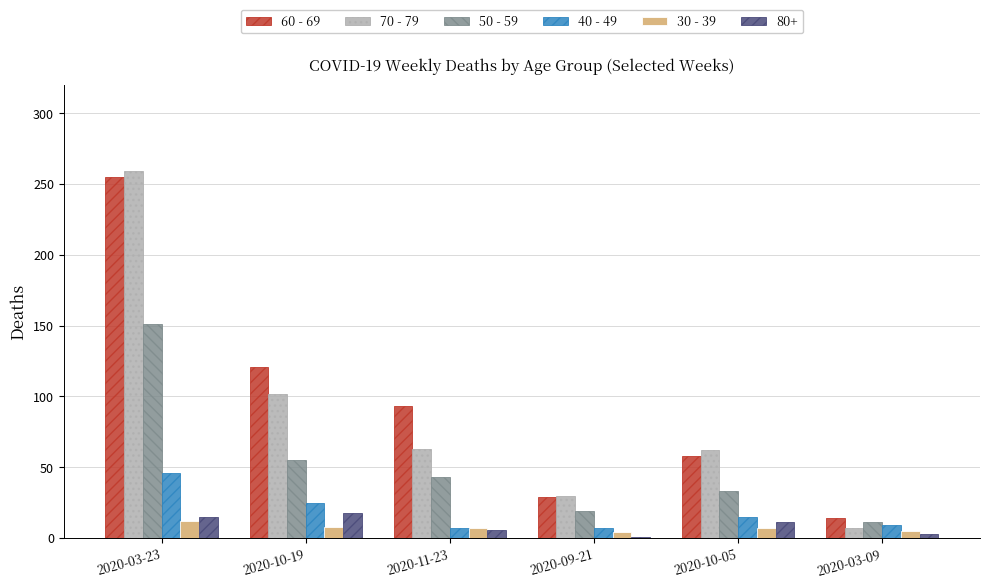

At which label does 50 - 59 reach its minimum?

2020-03-09